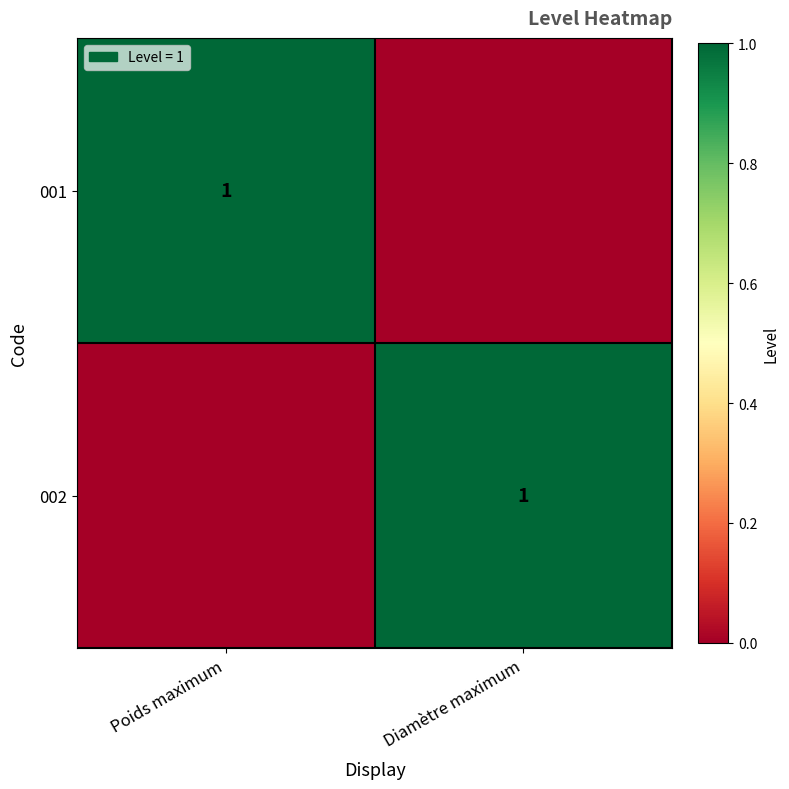

The 002 series shows 2 at Diamètre maximum. True or false?

False